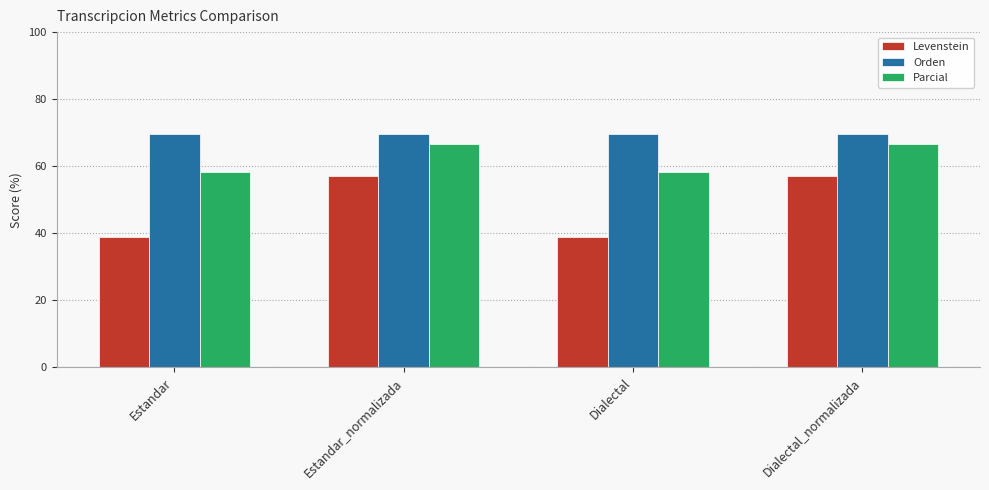

Are the bars grouped side by side (vs. stacked)?

Yes